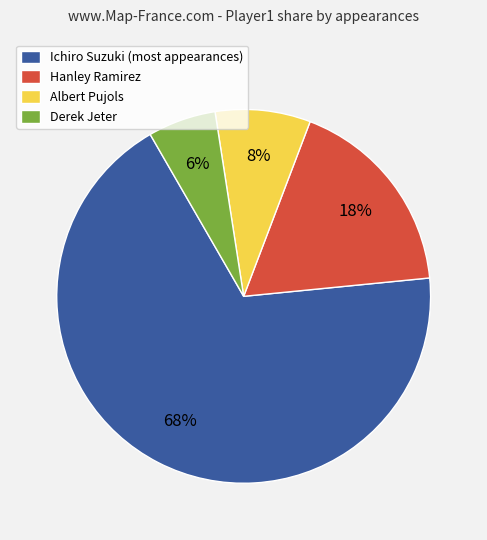

The Albert Pujols slice represents 8% of the pie. True or false?

True